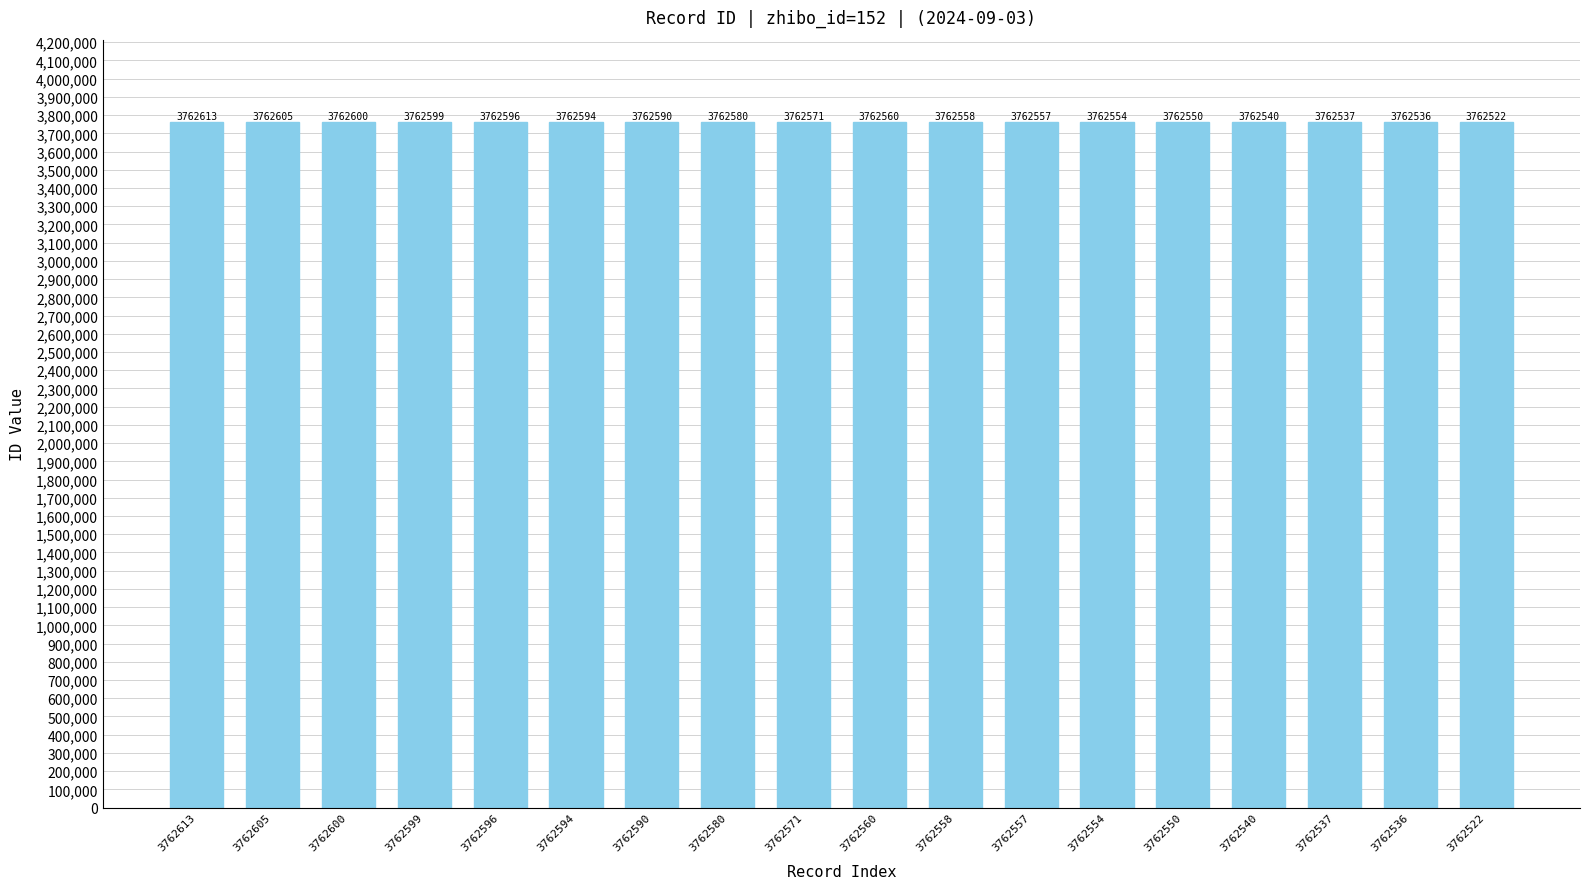

At which label is the value closest to 3762567?

3762571